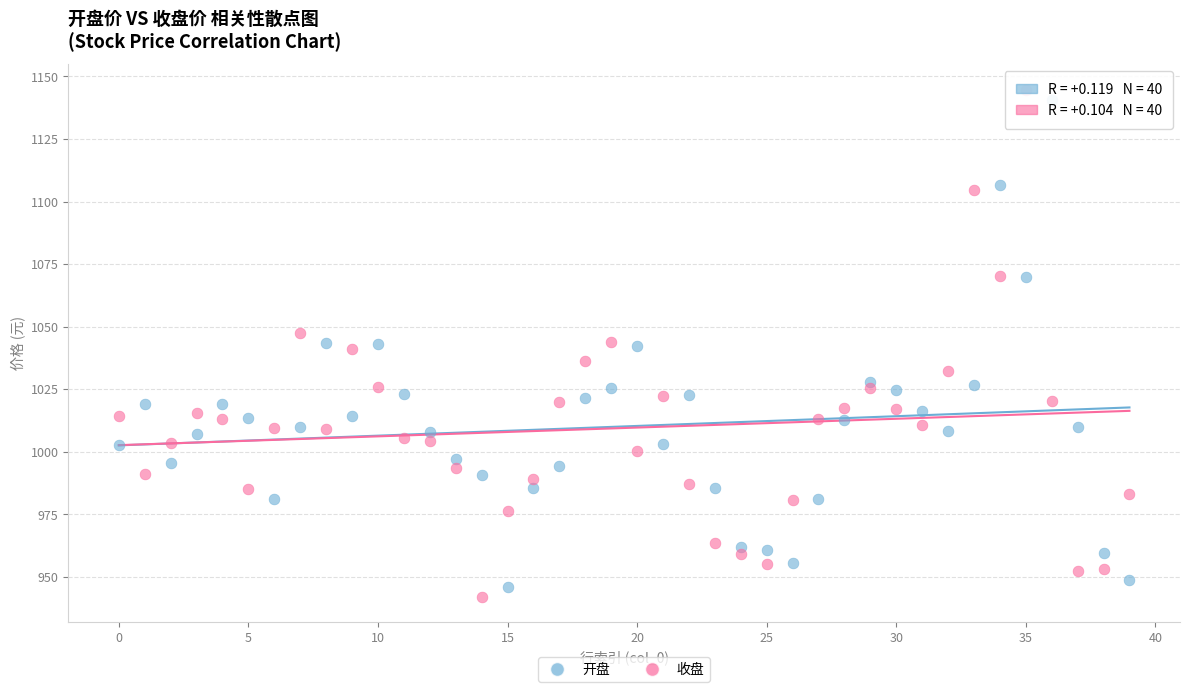

What are all the series names shown in the legend?

开盘, 收盘